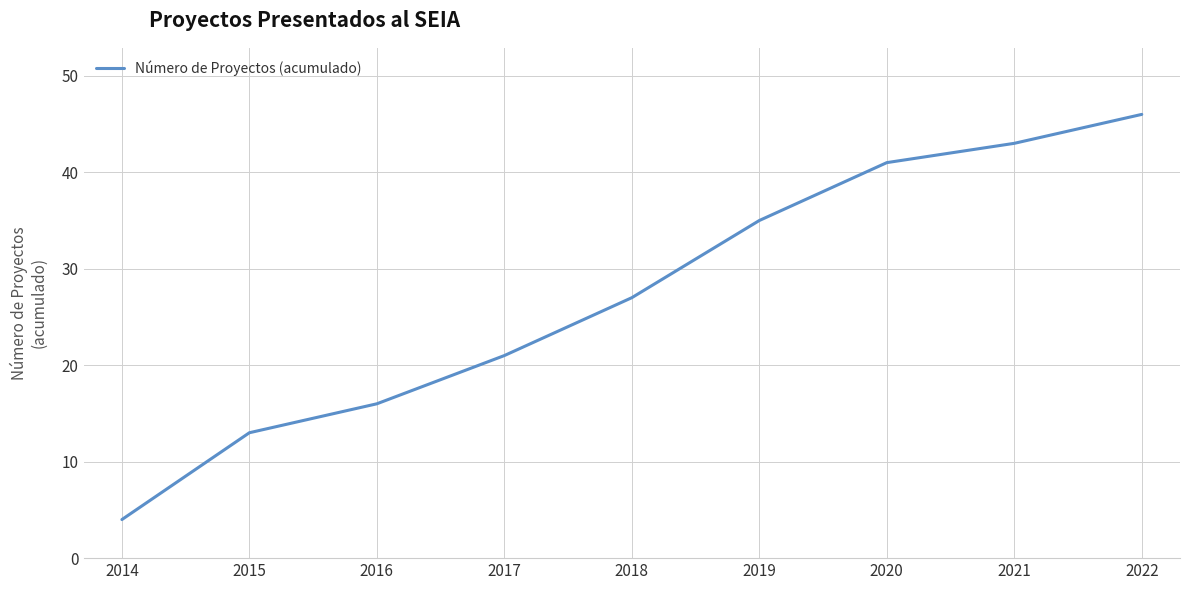

What is the change in value from 2017 to 2018?

+6